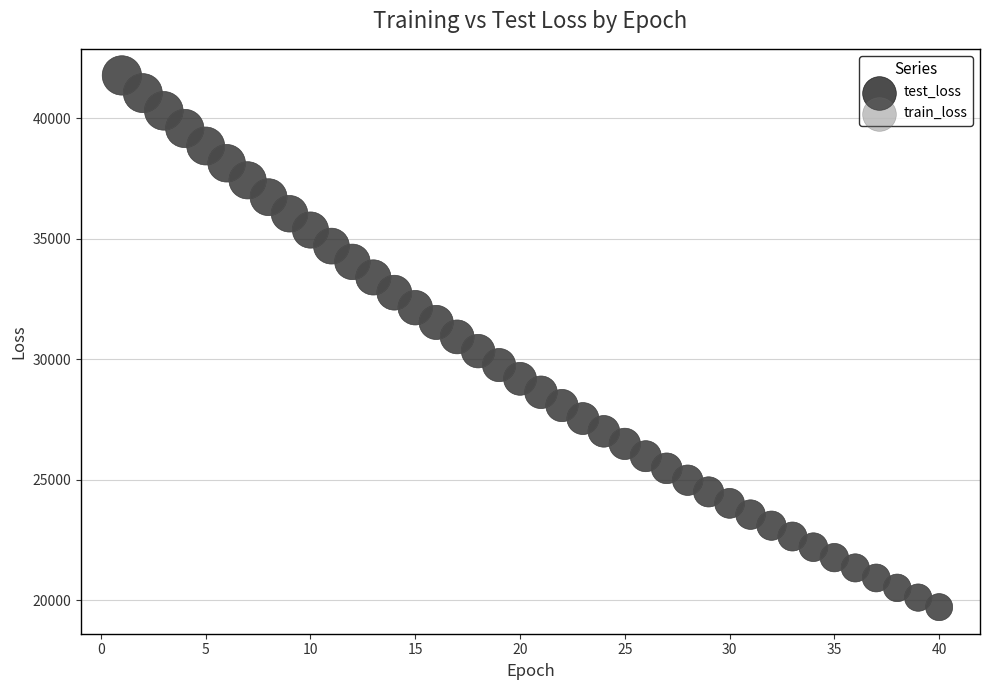

What are all the series names shown in the legend?

test_loss, train_loss